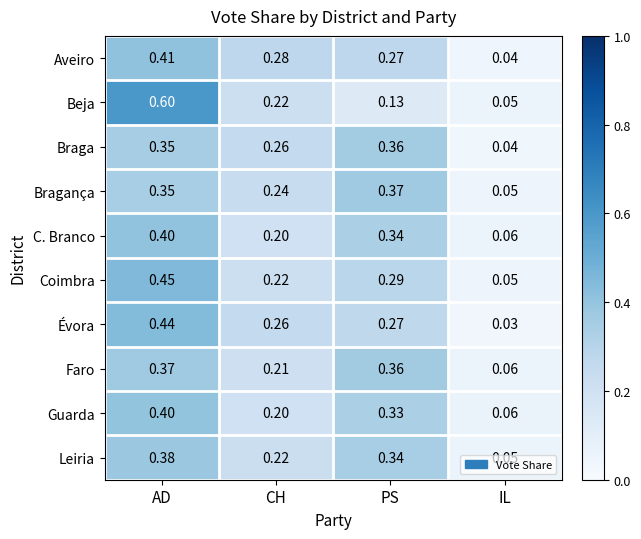

Which series changed the most between CH and PS?

Faro